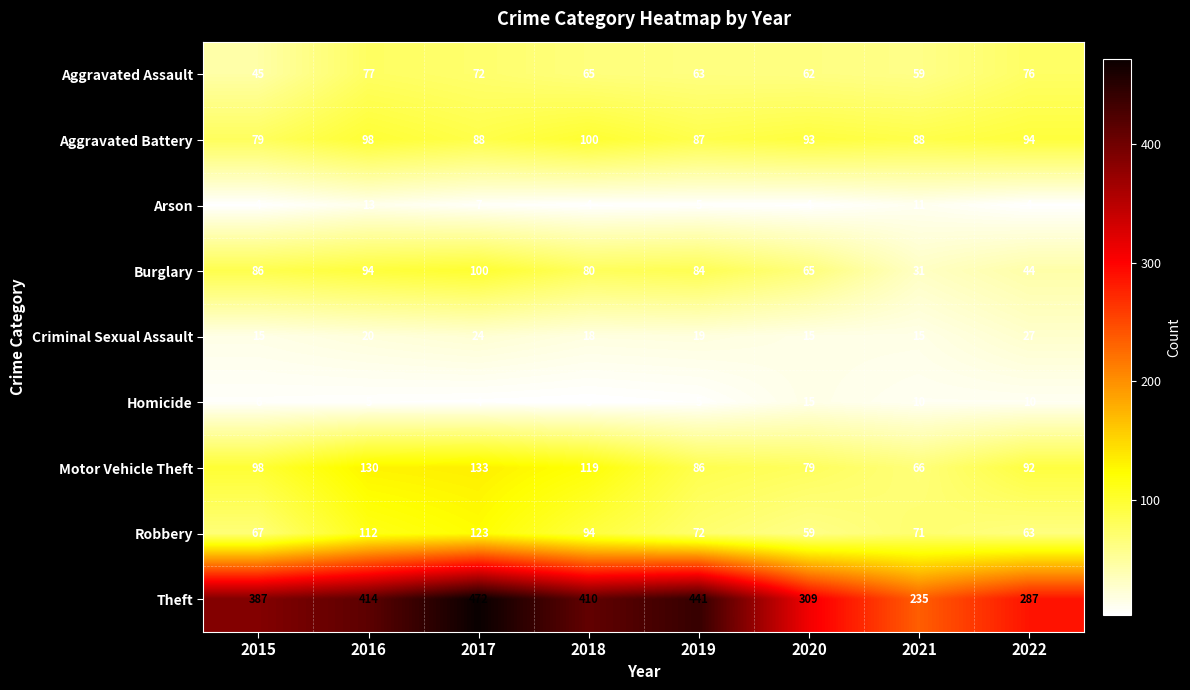

Where does the Criminal Sexual Assault series first go above 19?

2016